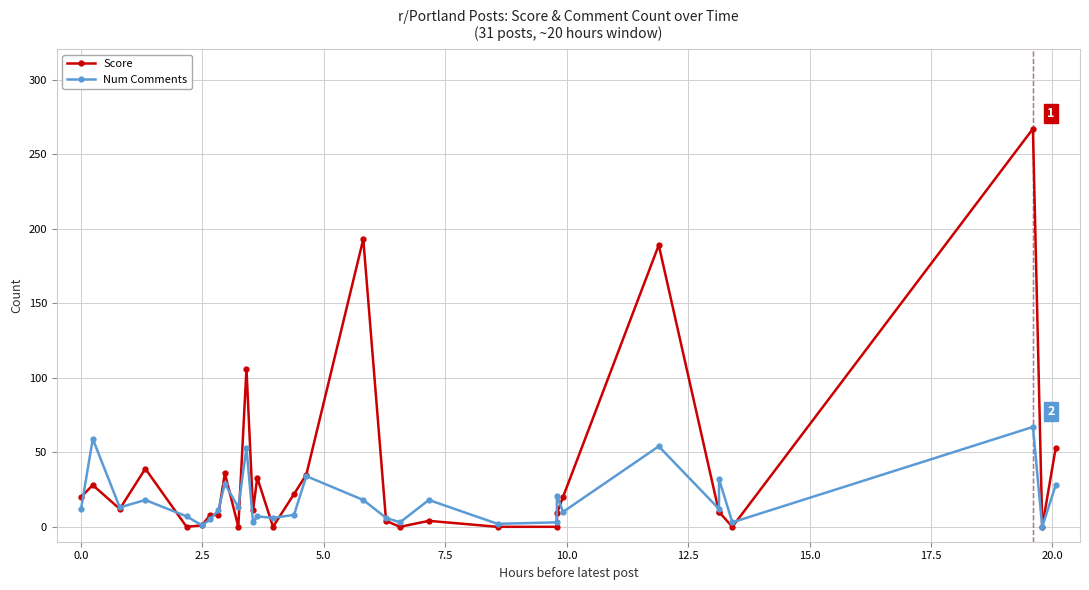

What are all the series names shown in the legend?

Score, Num Comments